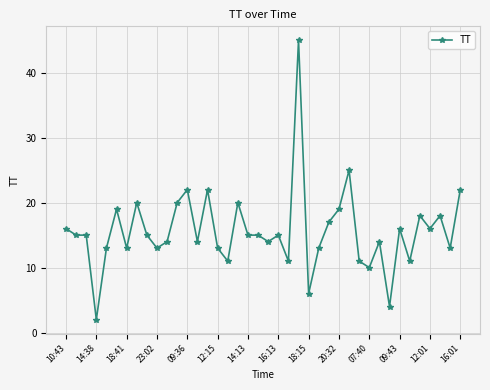

What is the maximum value shown in the chart?

45